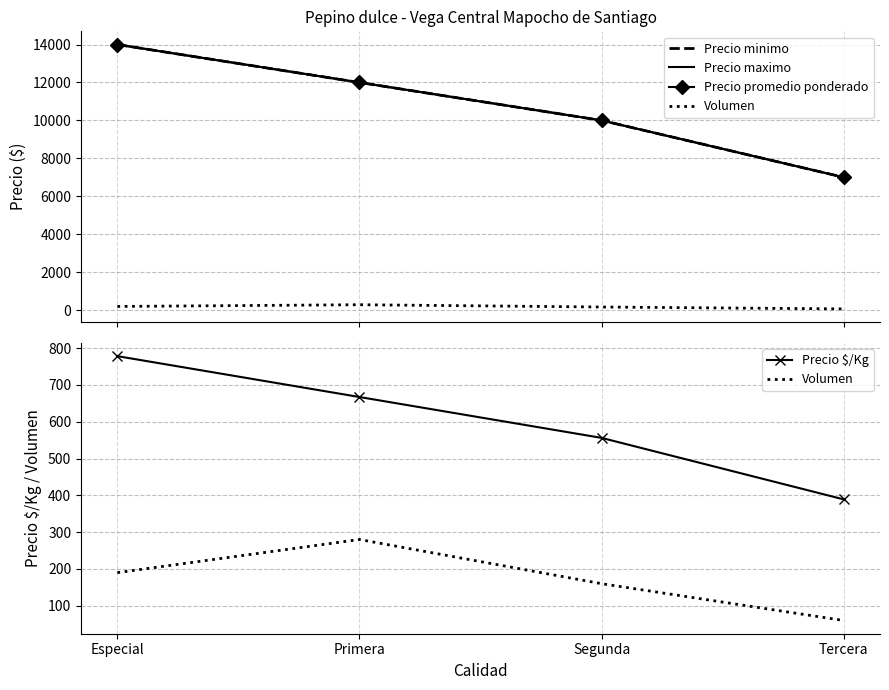

Rank the series by their maximum value, from highest to lowest.

Precio minimo, Precio maximo, Precio promedio ponderado, Precio $/Kg, Volumen